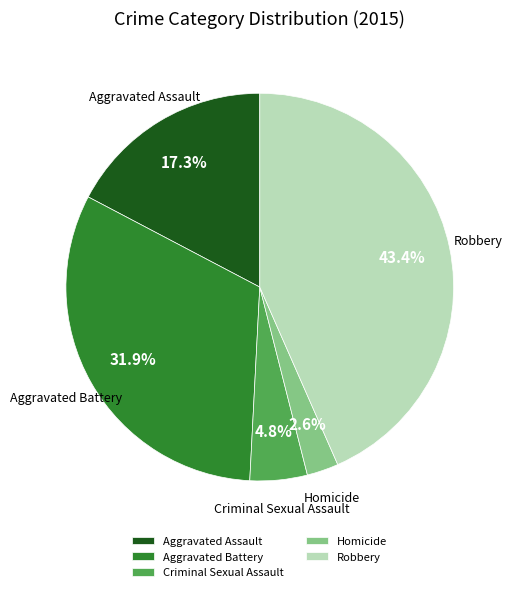

To the nearest percent, what is the difference between the largest and smallest slice percentages?

41%